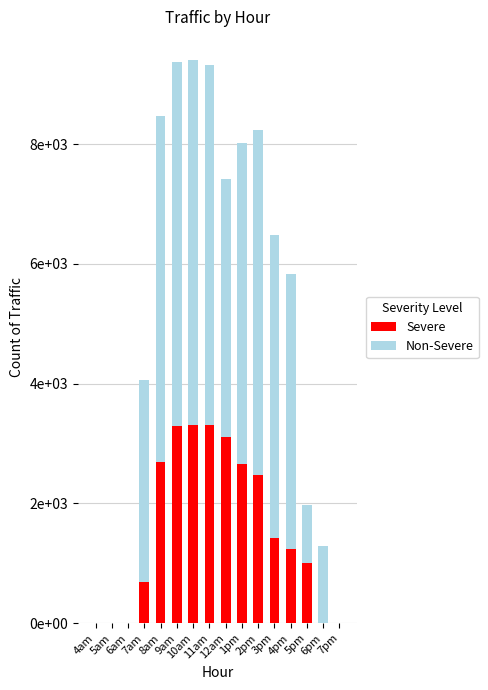

Are the bars grouped side by side (vs. stacked)?

No